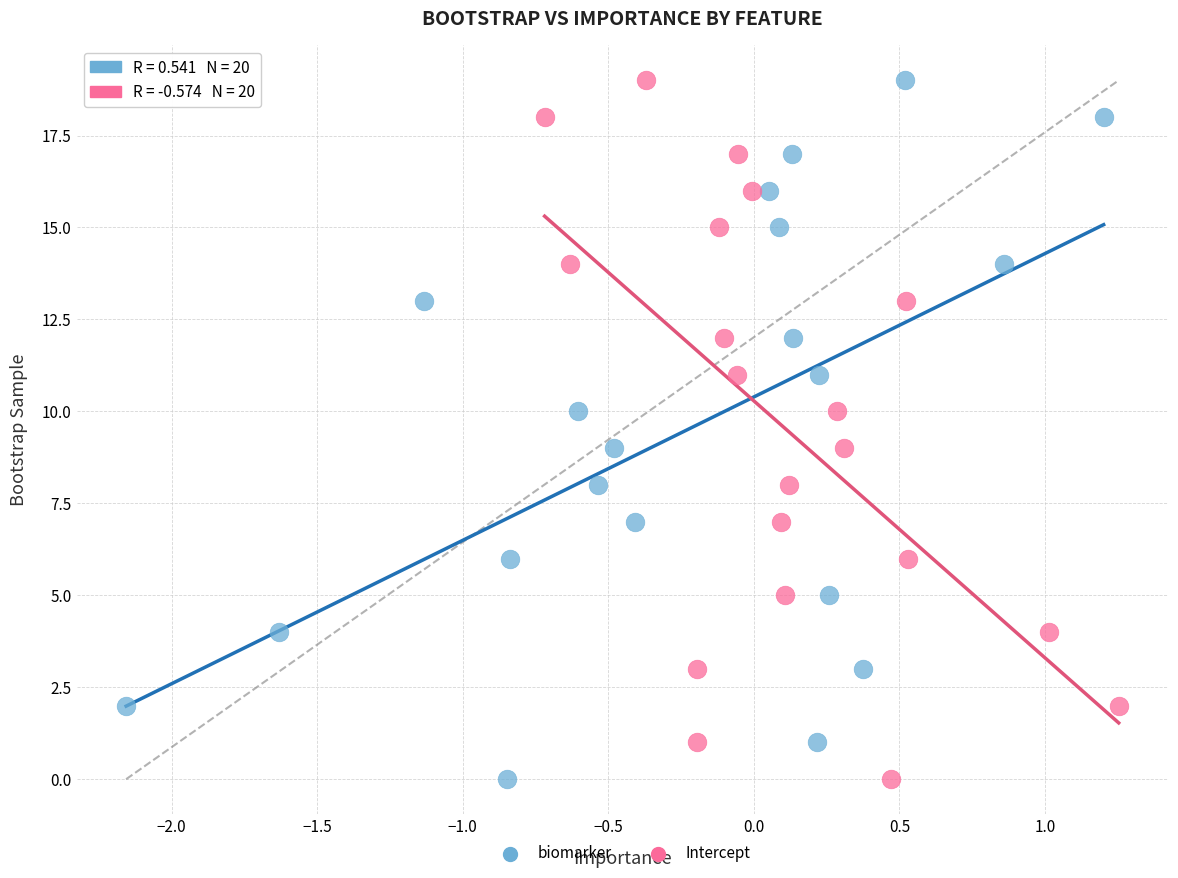

What are all the series names shown in the legend?

biomarker, Intercept